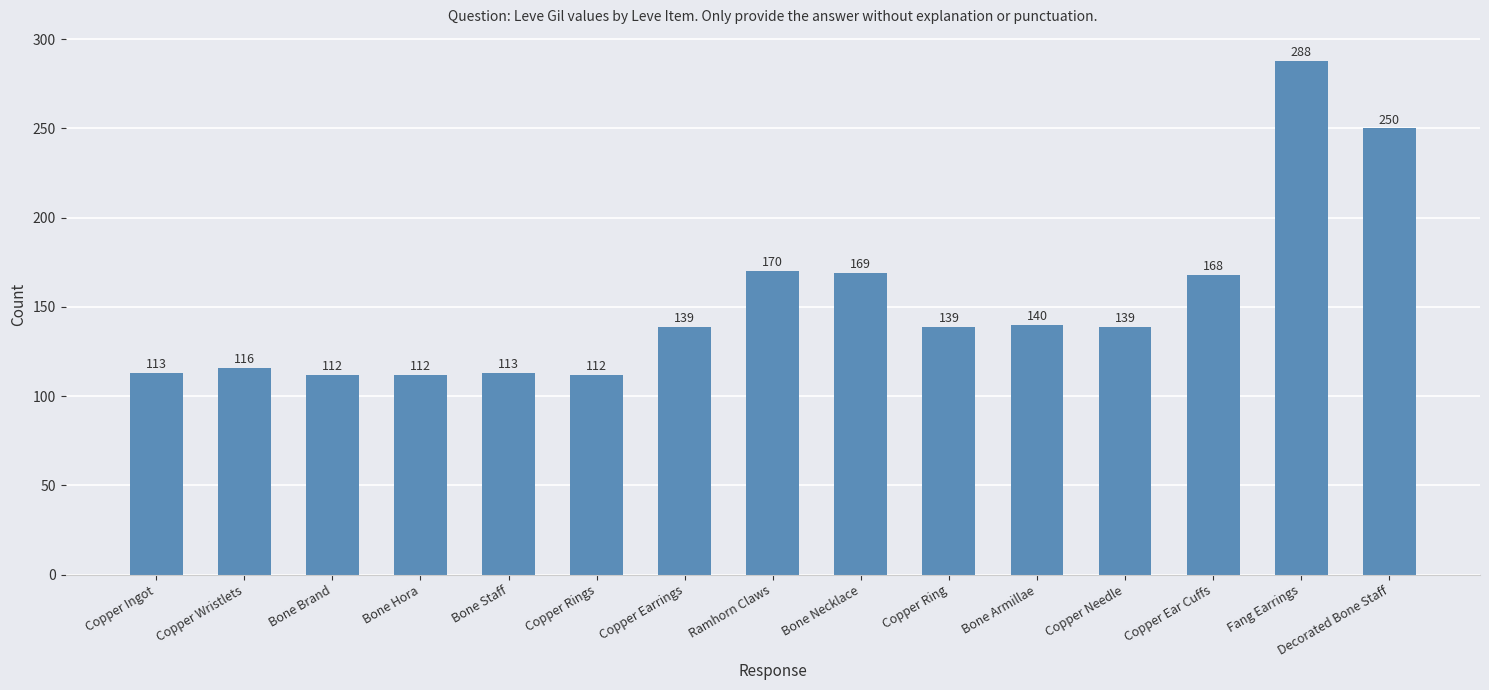

How many bars are there in total?

15